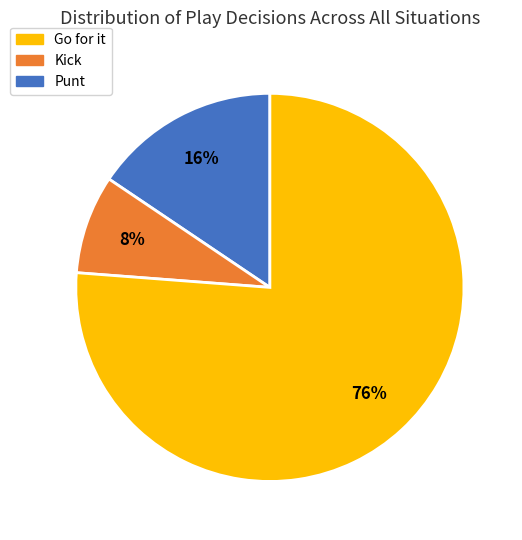

Does any single category account for the majority?

Yes